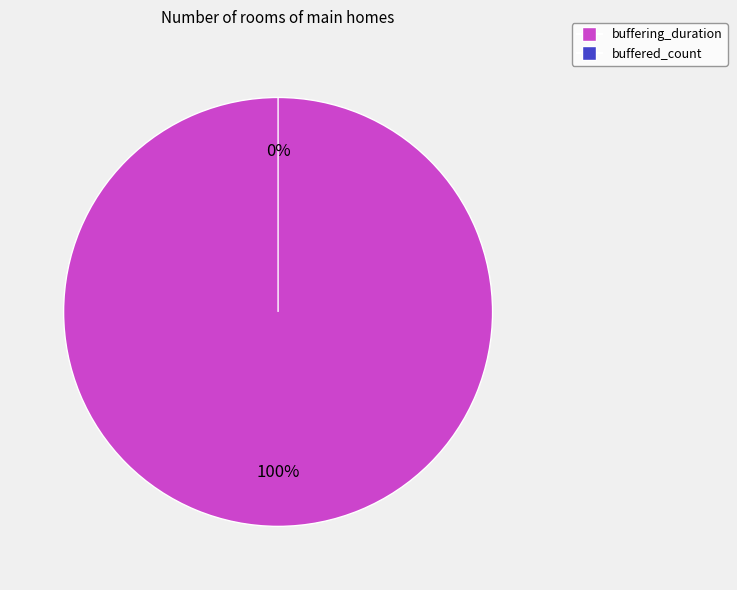

Combined, do buffering_duration and buffered_count account for over 50%?

Yes